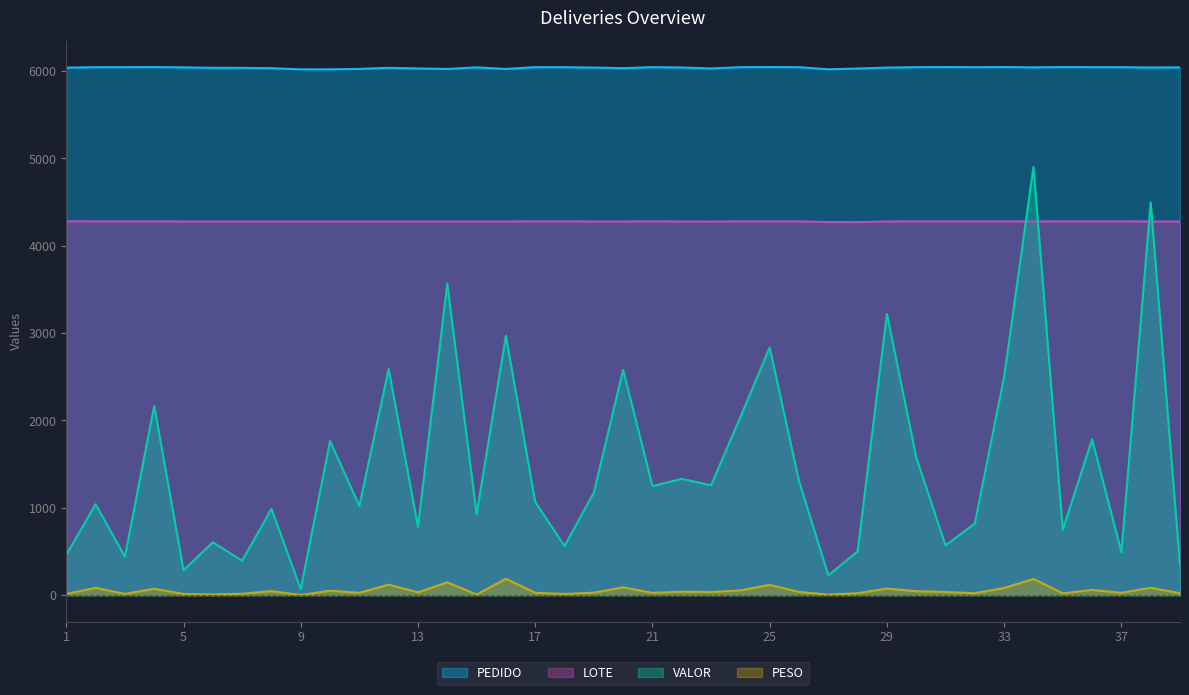

How many categories are shown in the chart?

39